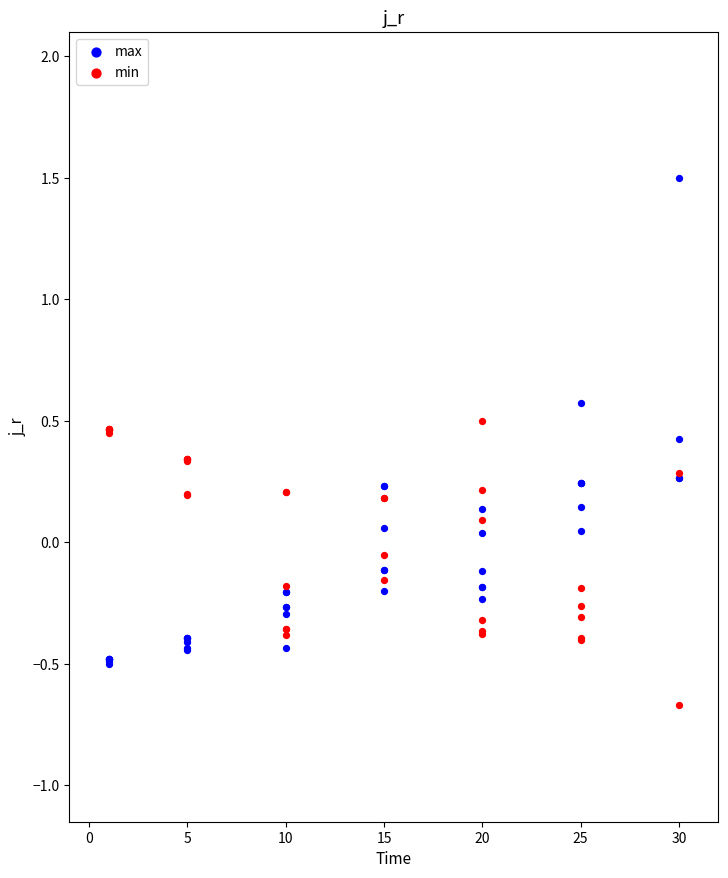

Which series reaches the minimum Y coordinate?

min